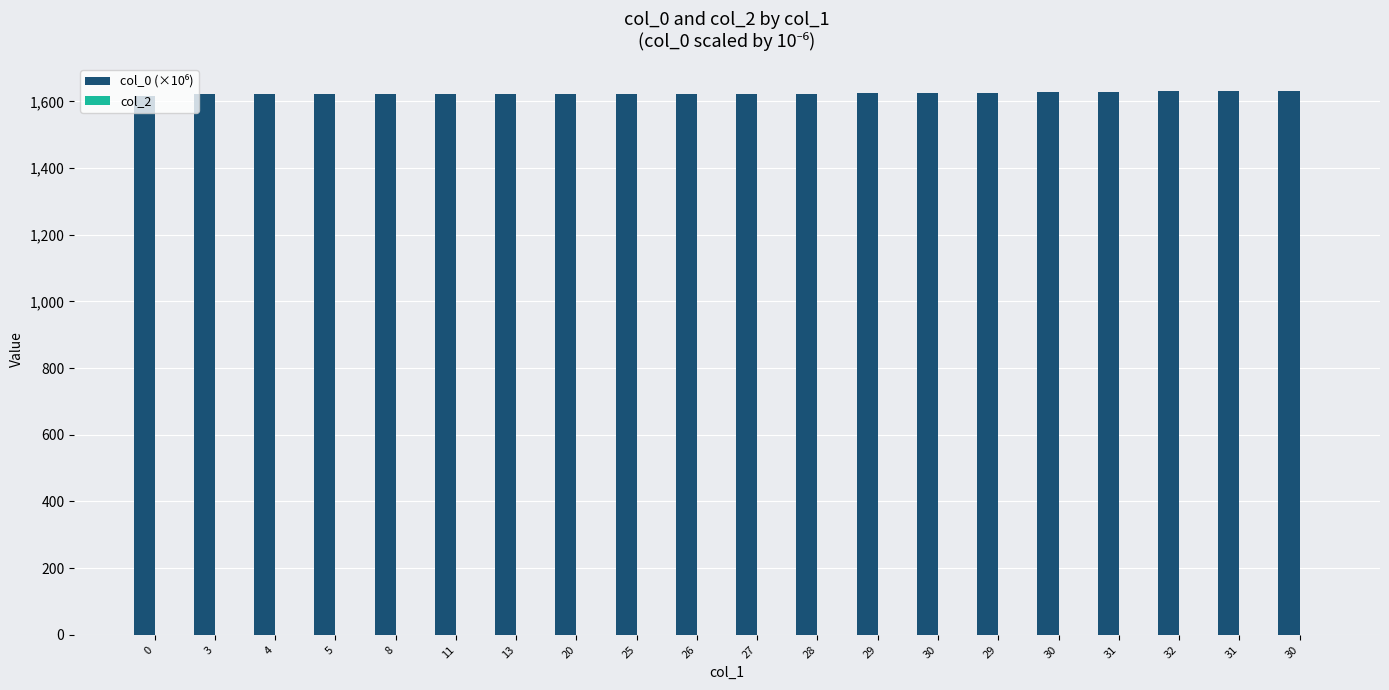

How many bars are there in total?

20